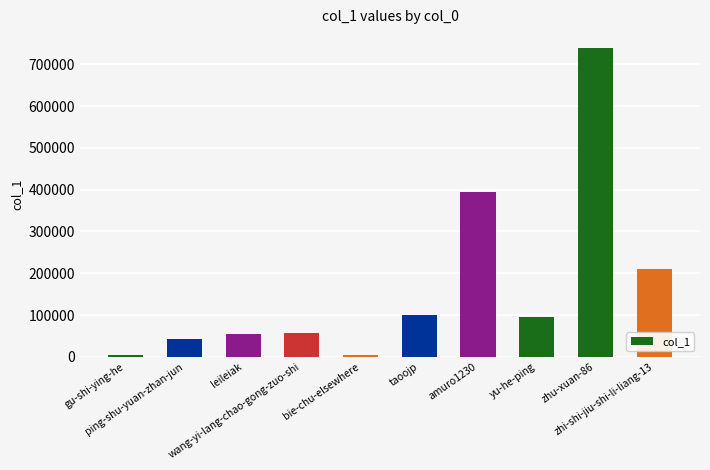

What is the sum of all values?

1702719